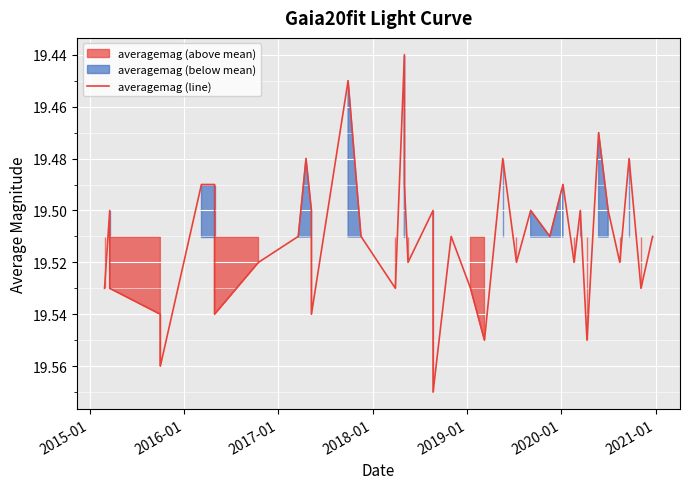

What is the smallest value displayed?

19.4